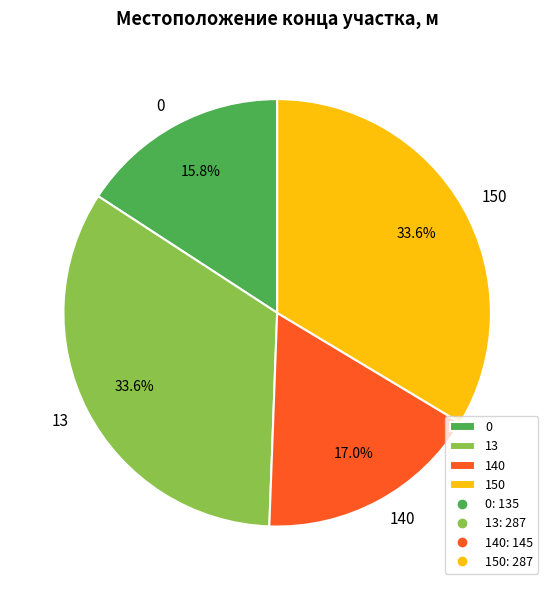

Does 0 represent more than half of the total?

No